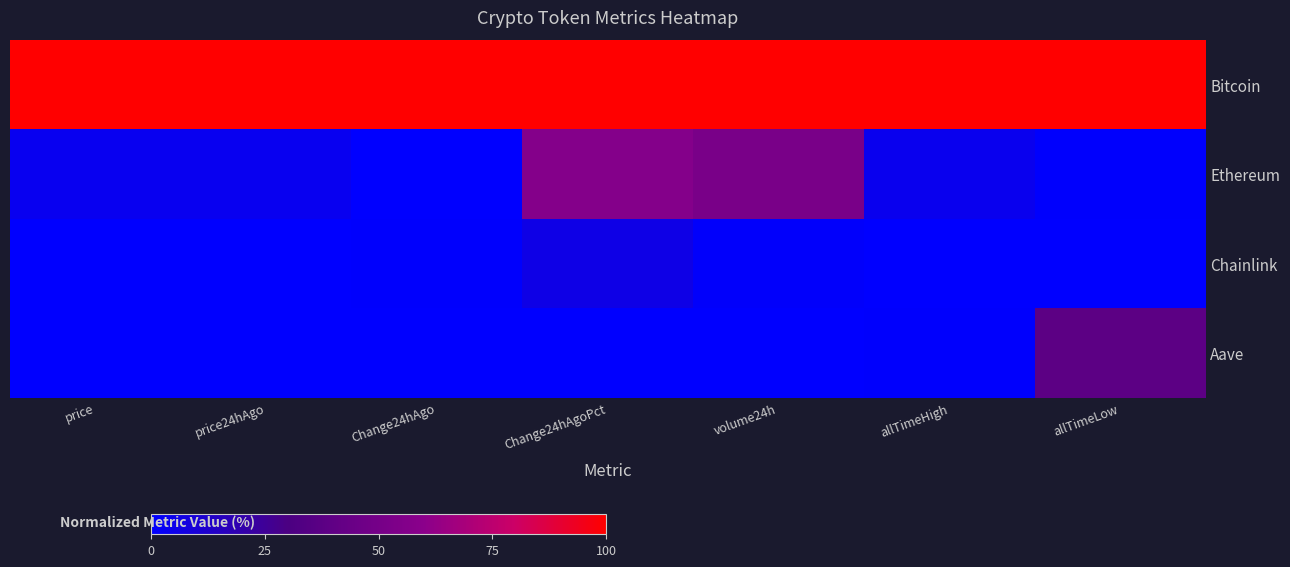

What is the spread (max minus min) of values at Change24hAgoPct?

100.0